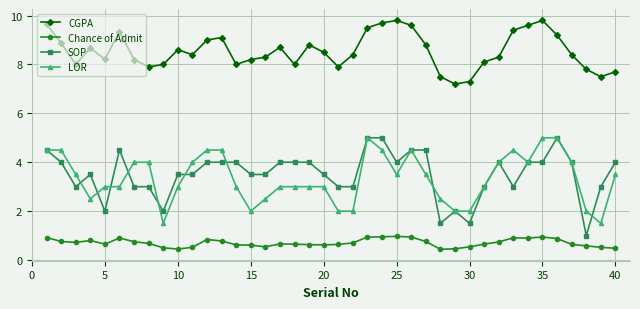

True or false: CGPA has more than 1 interior local peaks.

True